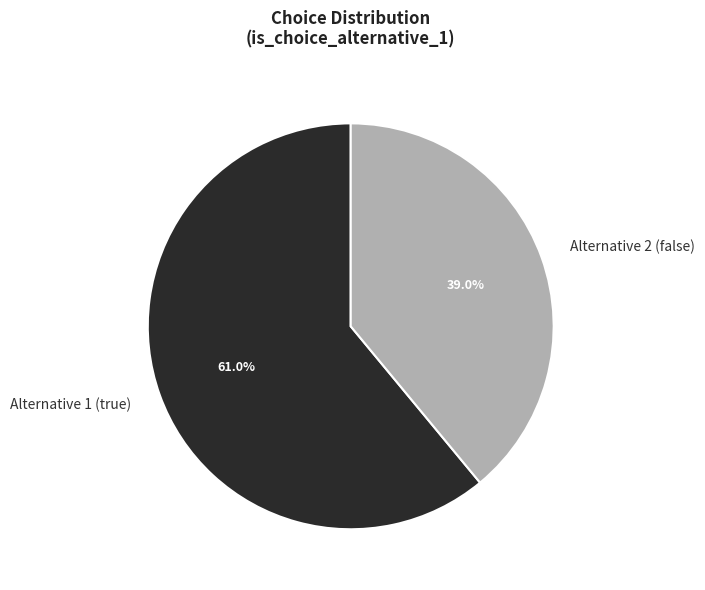

True or false: Alternative 1 (true) accounts for 70% of the total.

False